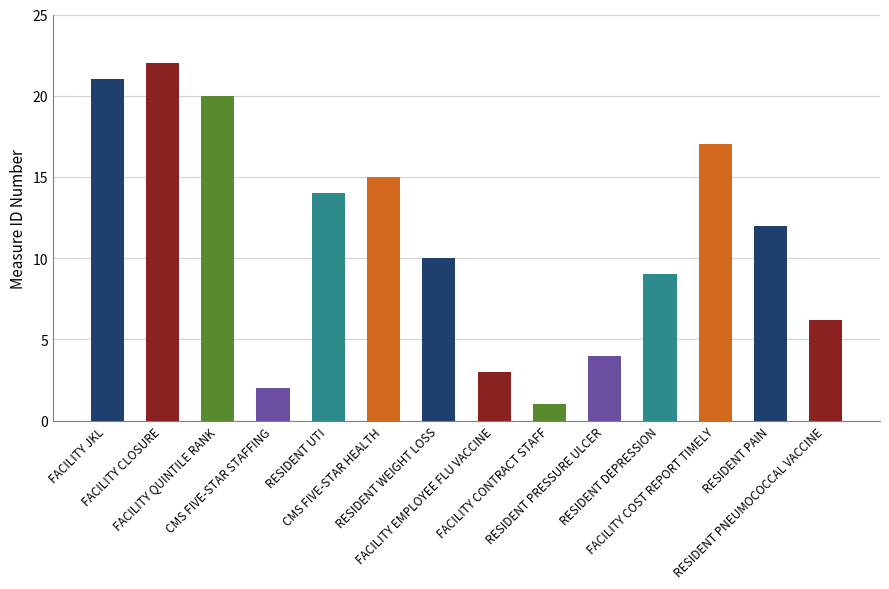

Between RESIDENT DEPRESSION and FACILITY EMPLOYEE FLU VACCINE, which is larger?

RESIDENT DEPRESSION